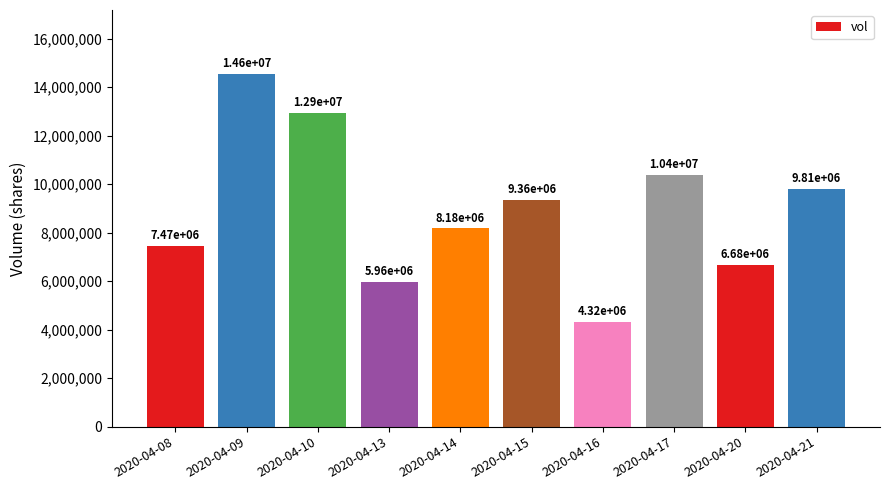

What is the change in value from 2020-04-08 to 2020-04-15?

+1892900